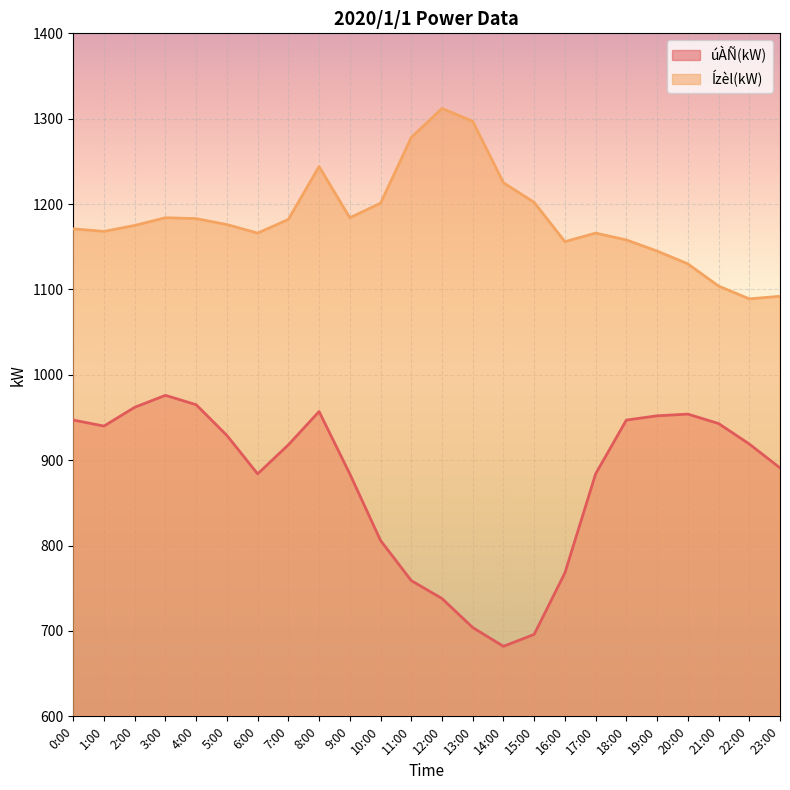

What is the maximum value for úÀÑ(kW)?

976